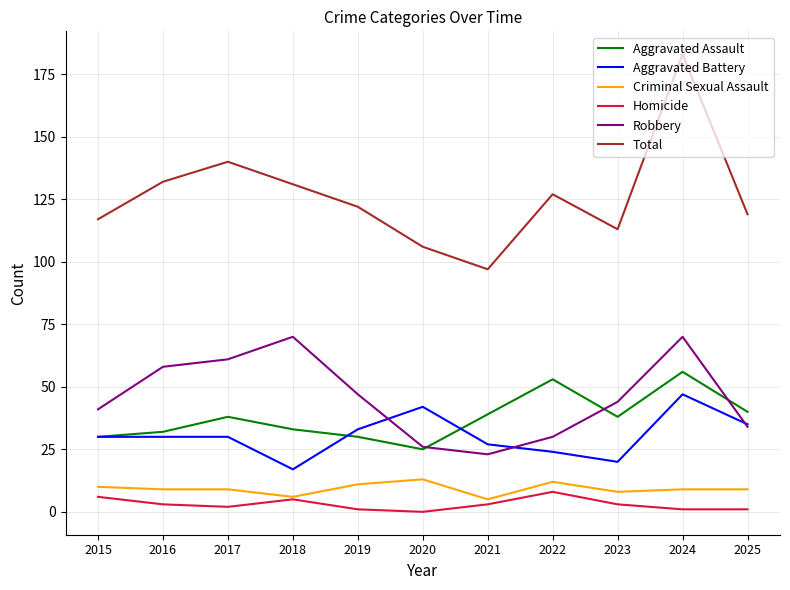

How many interior local peaks does the Robbery series have?

2